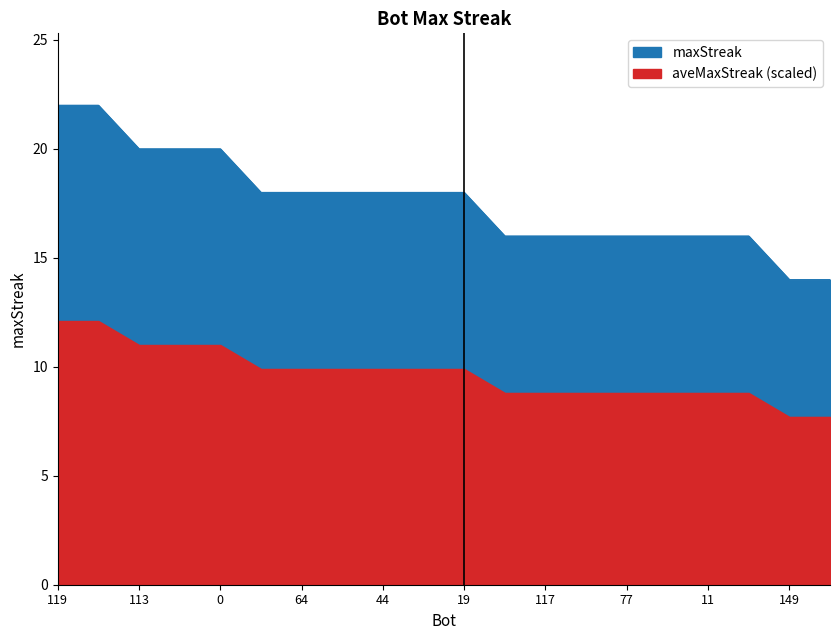

True or false: there are more than 0 points higher than both neighbors.

False